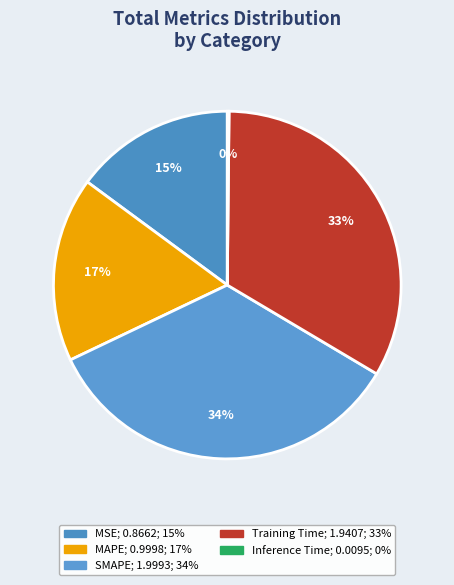

Does MAPE represent more than half of the total?

No